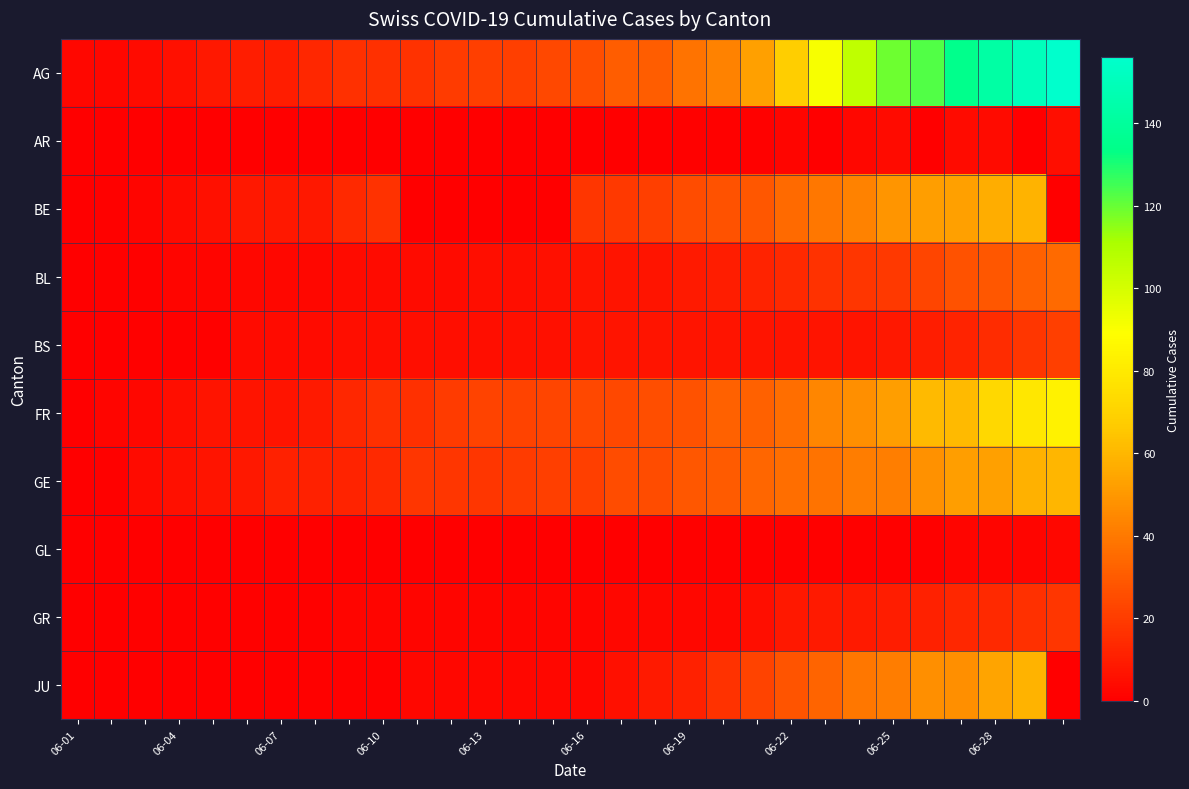

Rank the series by their maximum value, from lowest to highest.

GL, AR, GR, BS, BL, BE, JU, GE, FR, AG